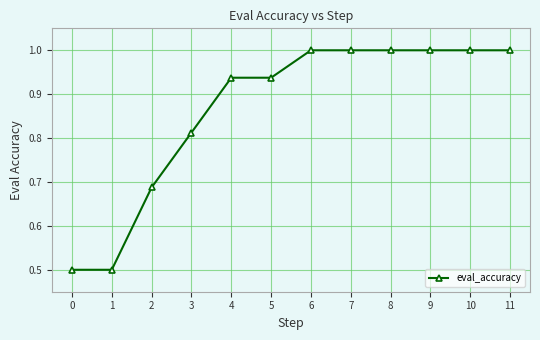

Is this an area chart (filled region under the line)?

No